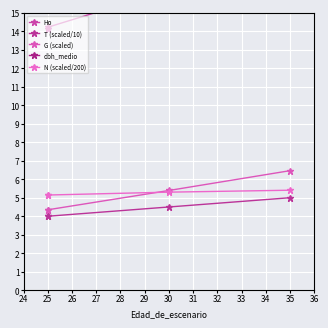

True or false: N (scaled/200) and Ho cross at least once.

False